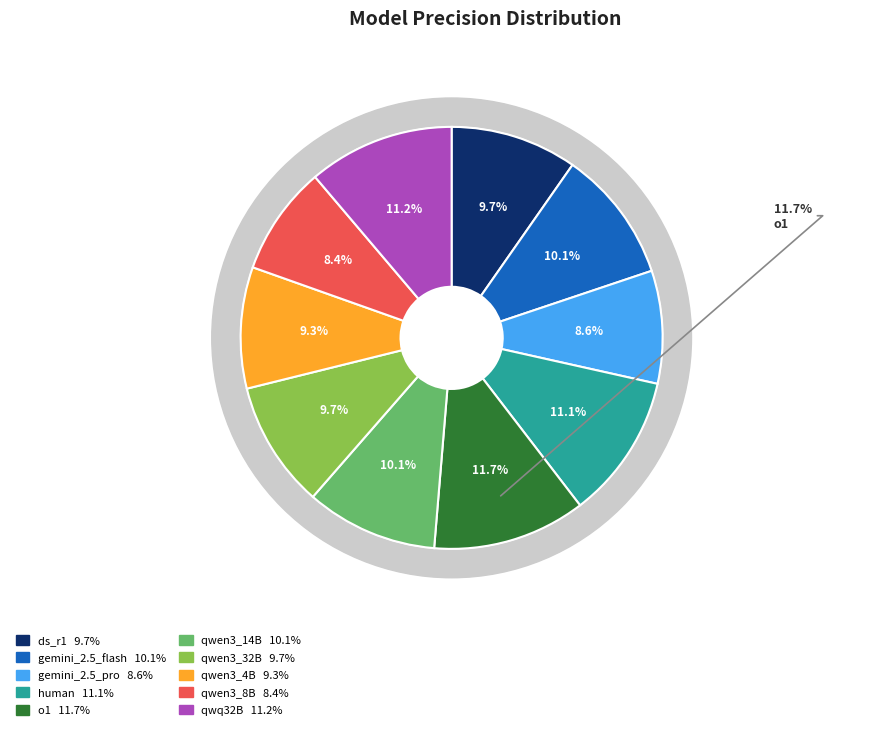

Rank the categories by value from lowest to highest.

qwen3_8B_targeted_sft_1_strict, gemini_2_5_pro_comprehensive_strict, qwen3_4B_targeted_sft_1_strict, ds_r1_comprehensive_strict, qwen3_32B_targeted_sft_1_strict, qwen3_14B_targeted_sft_1_strict, gemini_2_5_flash_comprehensive_strict, human_strict, qwq32B_comprehensive_modified_sft_1_strict, o1_comprehensive_strict